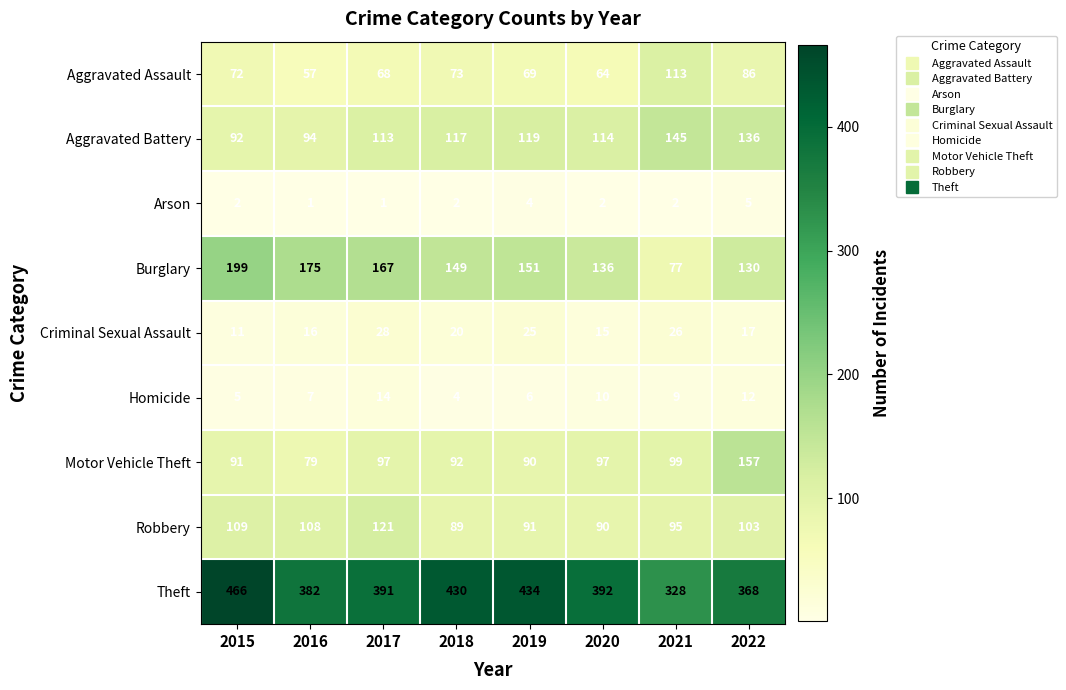

Count the number of data series in this chart.

9